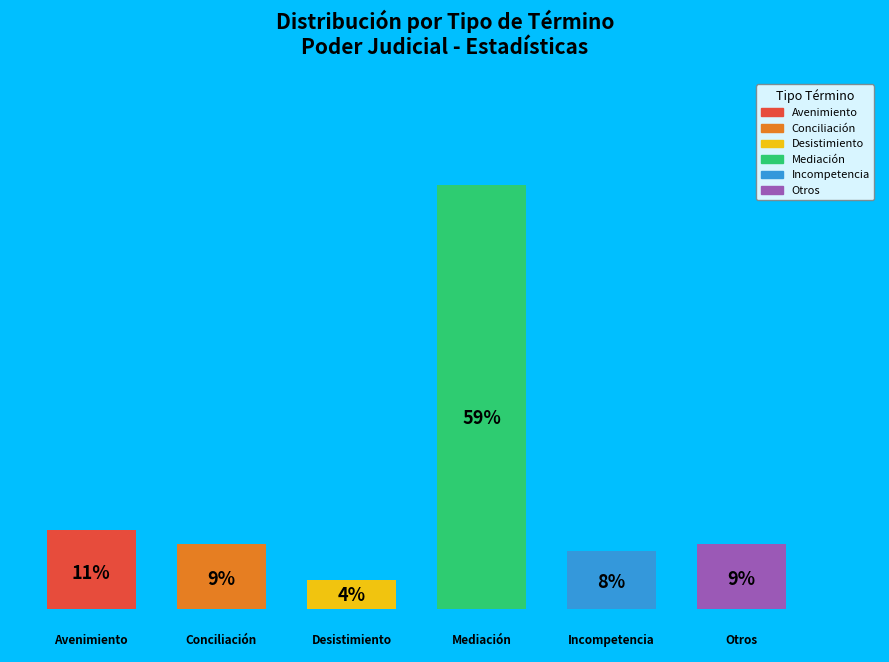

How many bars are there in total?

6